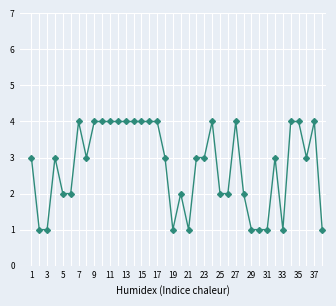

What is the value of the 6th point from the left?

2